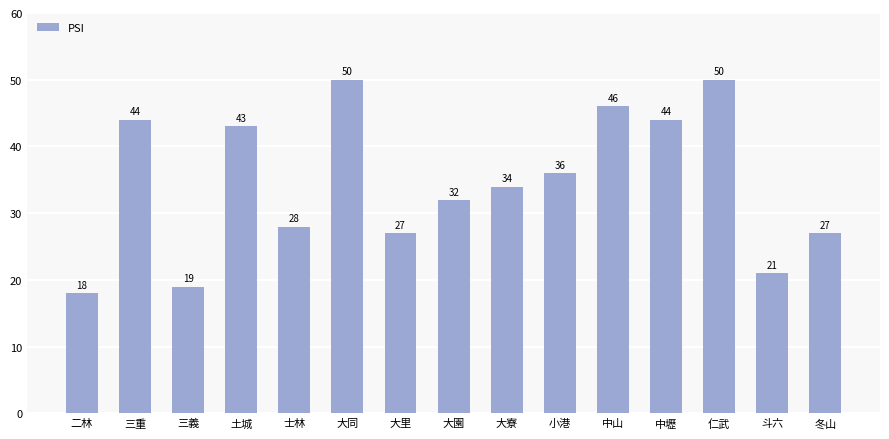

What is the approximate value at 小港?

36